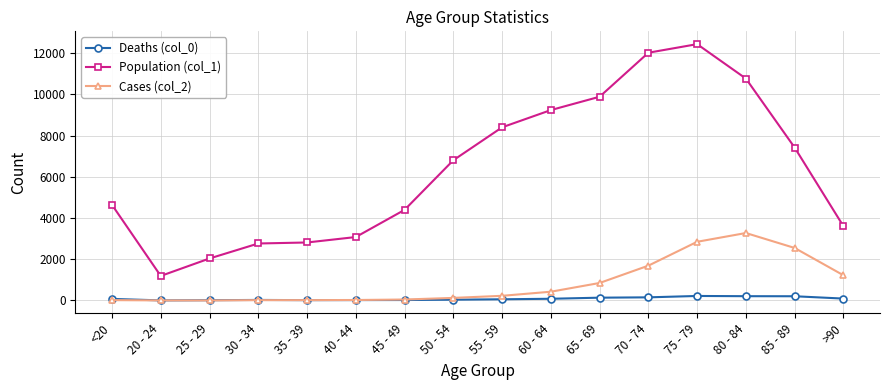

True or false: Cases (col_2) and Population (col_1) cross at least once.

False